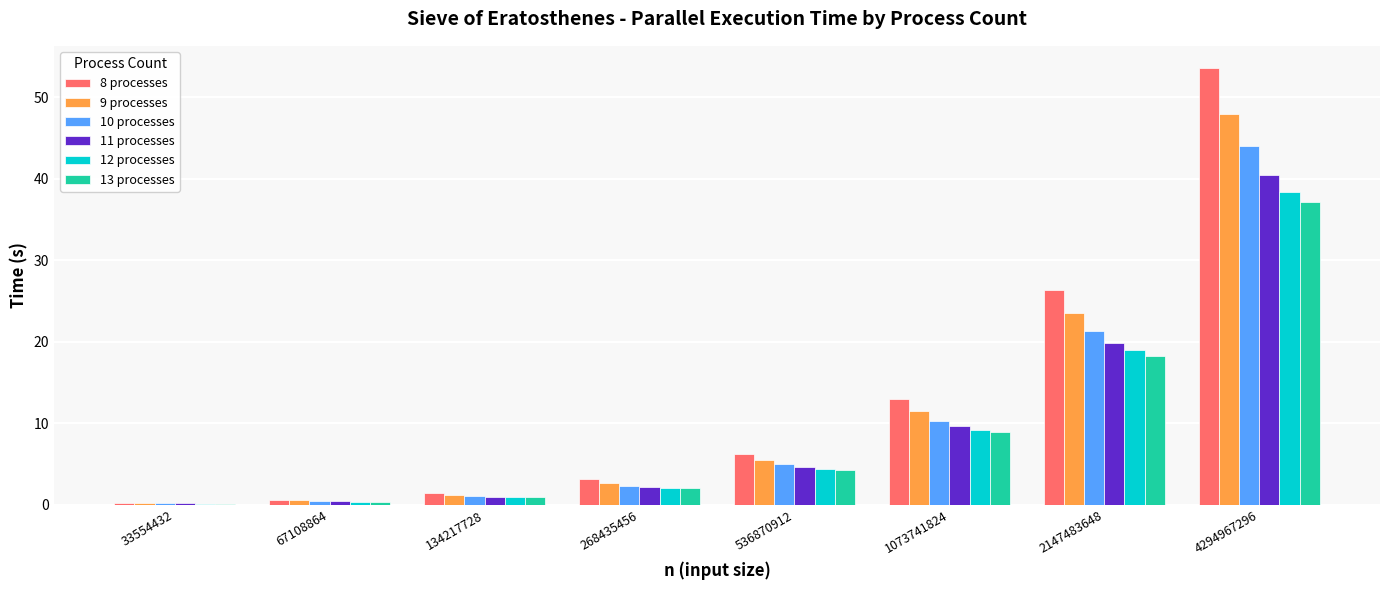

Count the number of data series in this chart.

6